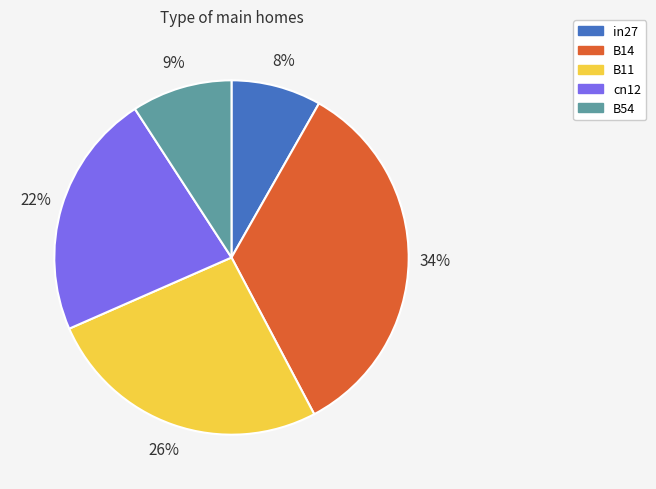

Is B14 the majority of the pie?

No